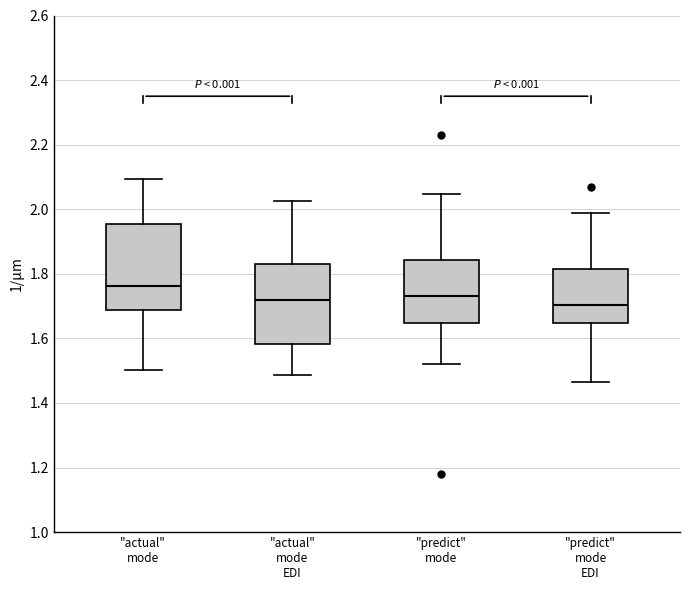

Where is the lower edge of the box for "actual" mode on the y-axis? The values are not printed on the chart, so give them approximately, as read against the axis.

1.68